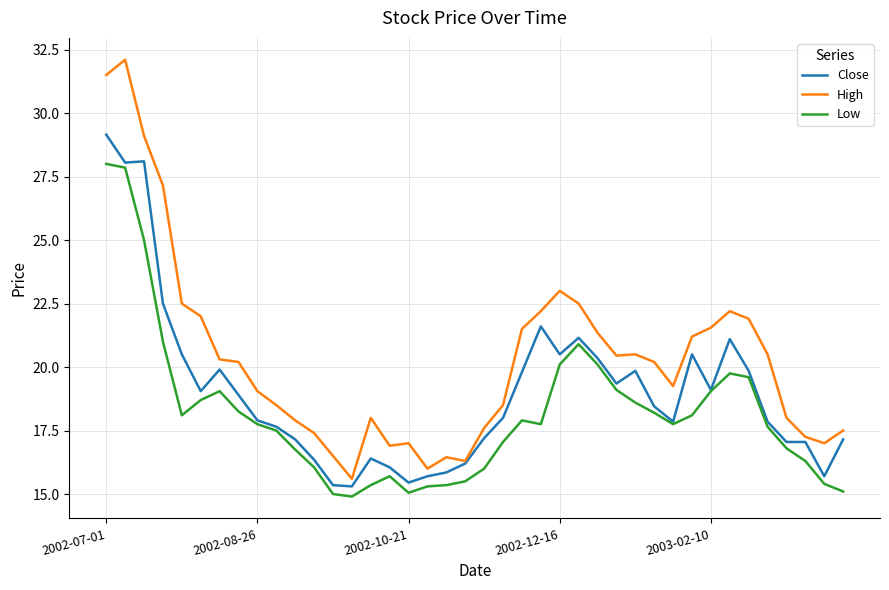

List the series in order of their overall mean, lowest first.

Low, Close, High